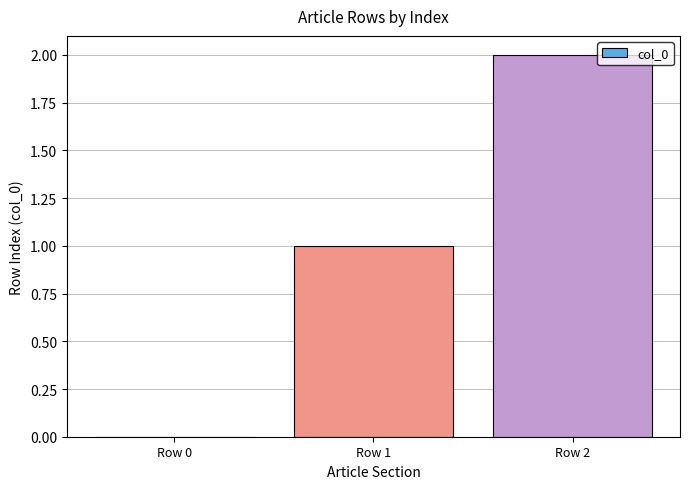

How many values are above zero?

2